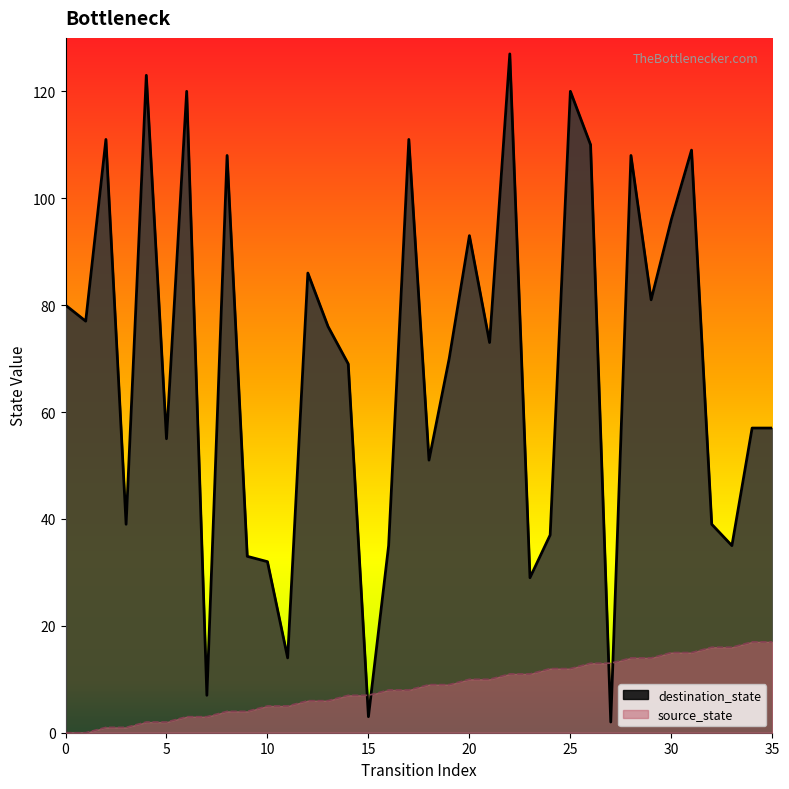

Which category has the lowest value in the destination_state series?

27